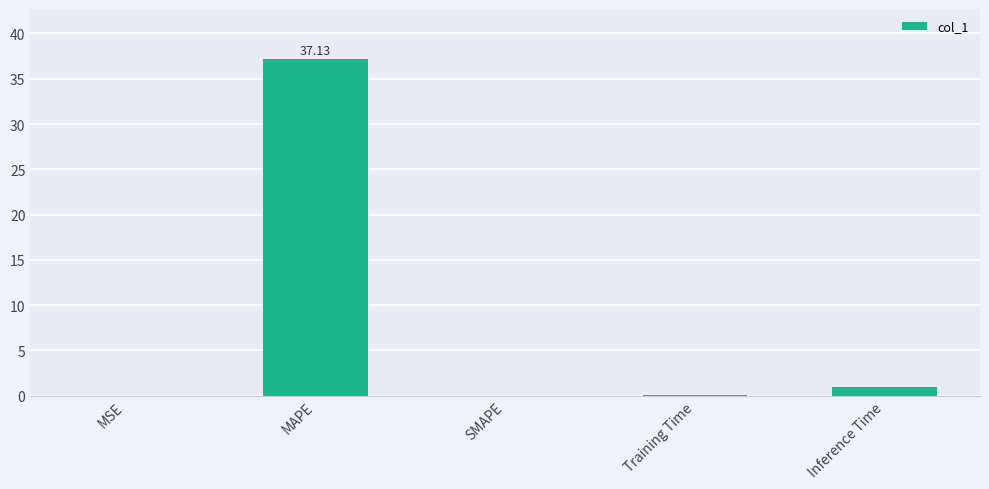

How many series are shown in this chart?

1